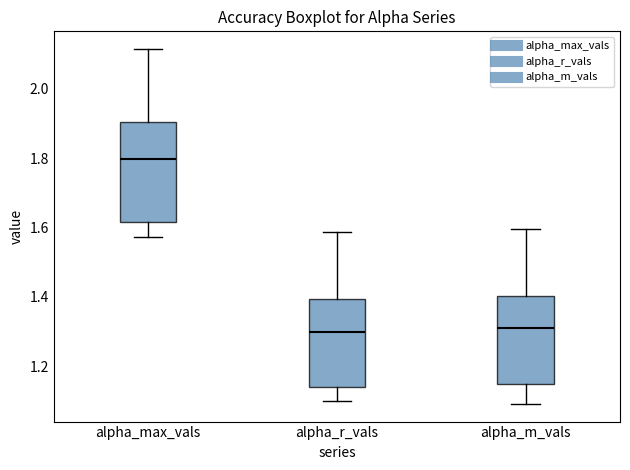

Which box is the tallest, from its lower edge to its upper edge?

alpha_max_vals